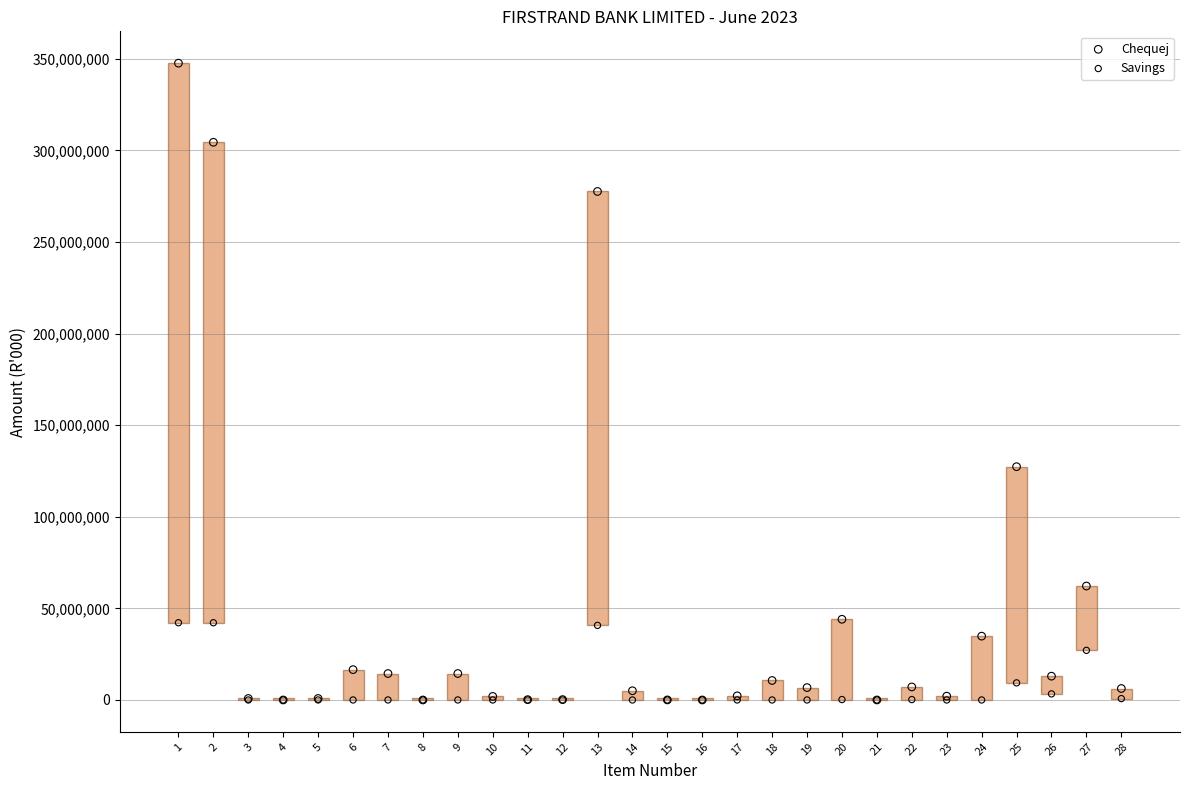

Across all series, what Y value is closest to 173814164?

127354518.9